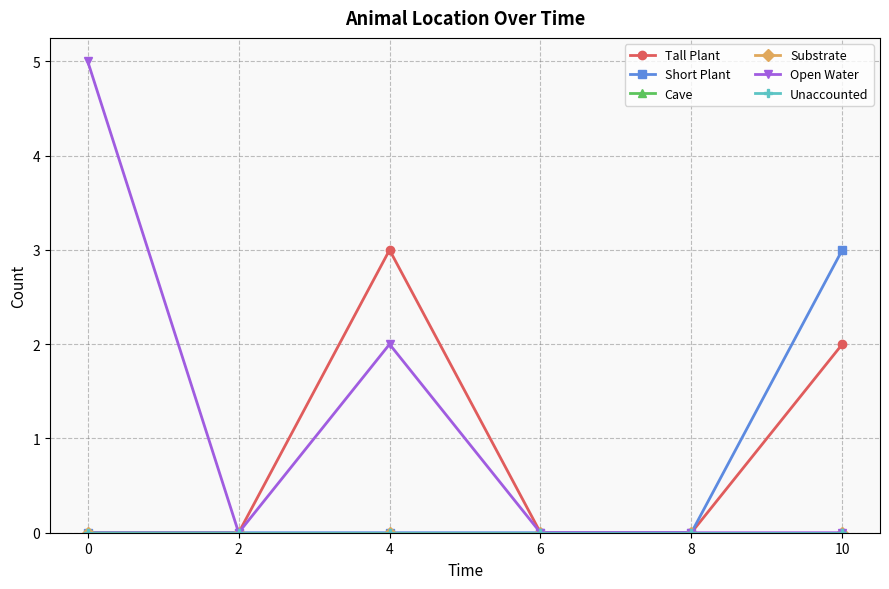

Is this an area chart (filled region under the line)?

No